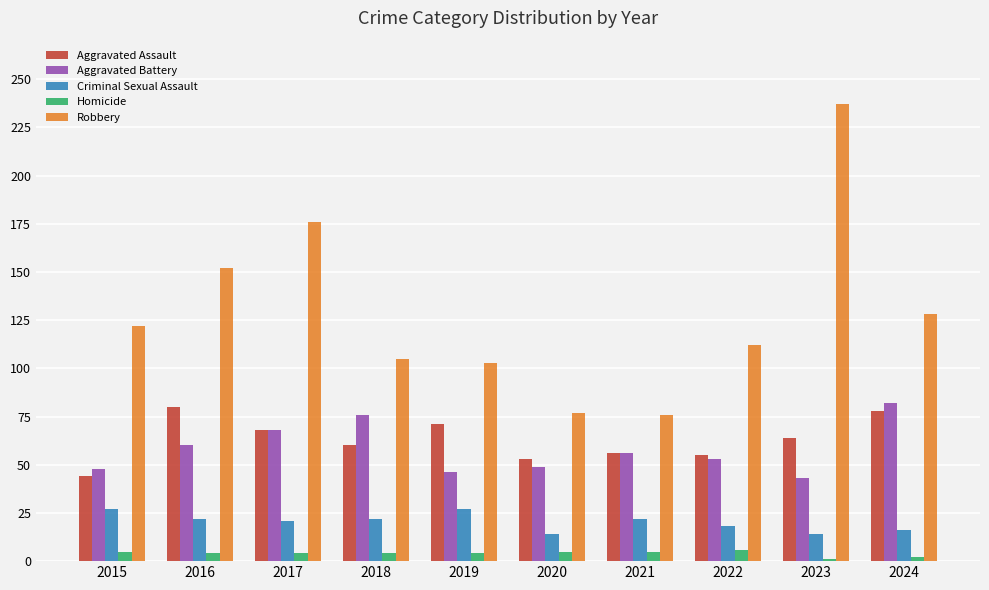

What are all the series names shown in the legend?

Aggravated Assault, Aggravated Battery, Criminal Sexual Assault, Homicide, Robbery